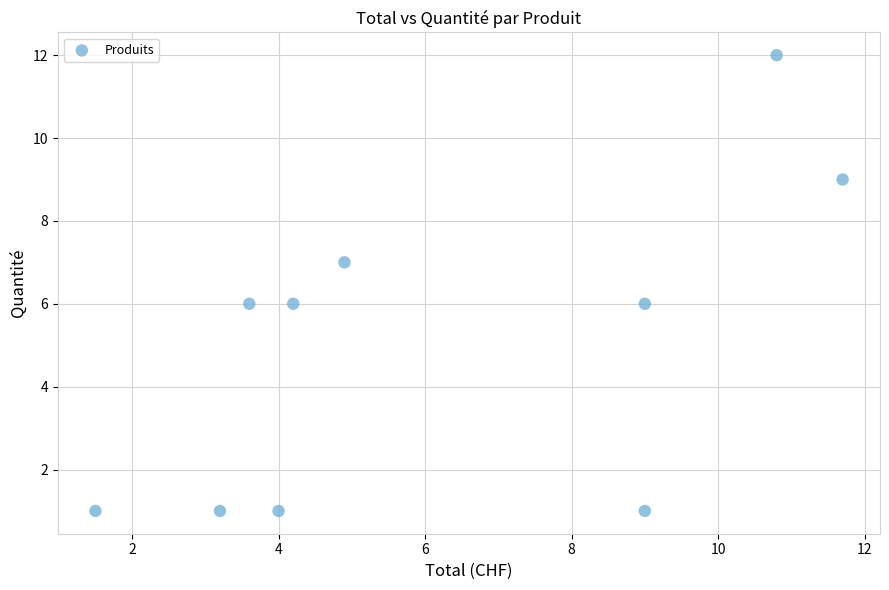

What is the range of Y values (max minus min)?

11